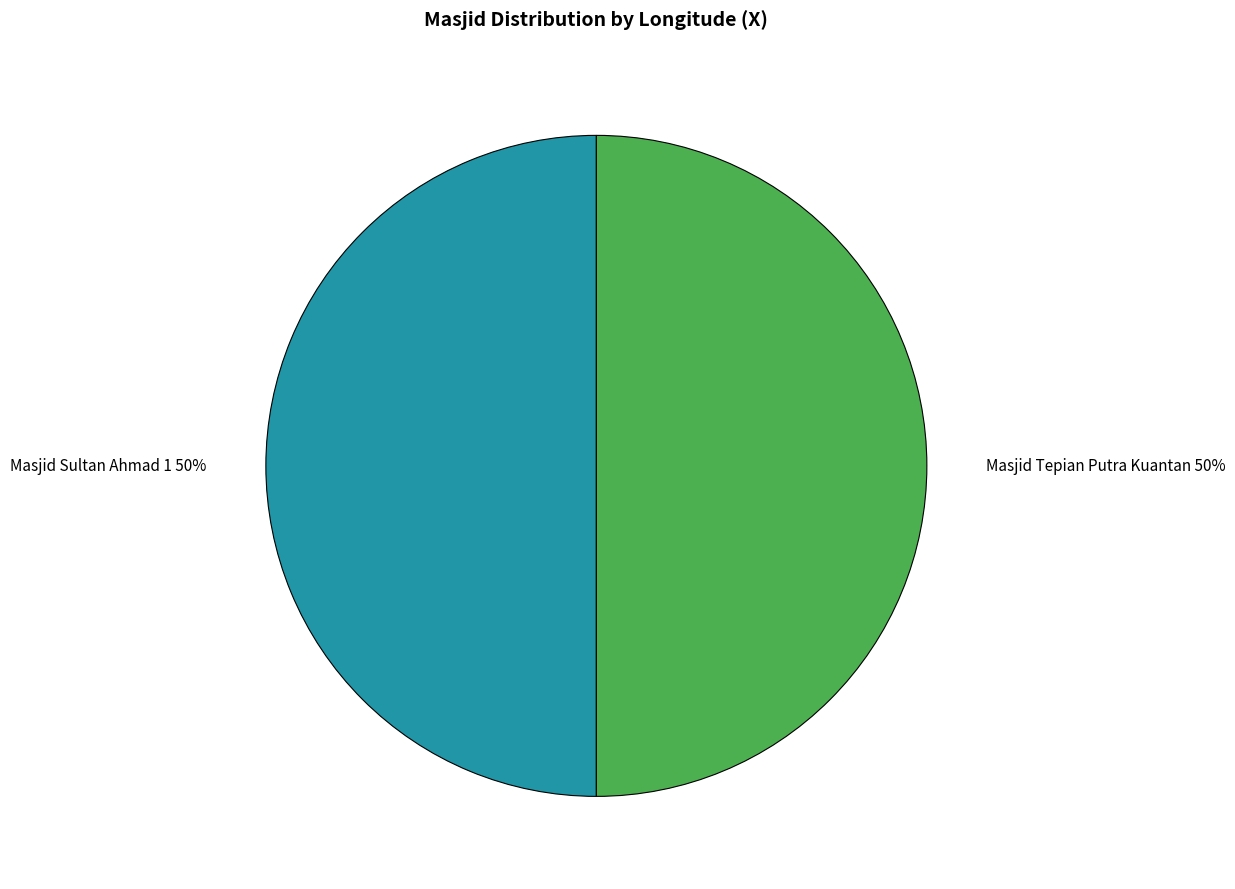

True or false: Masjid Sultan Ahmad 1 accounts for 39% of the total.

False